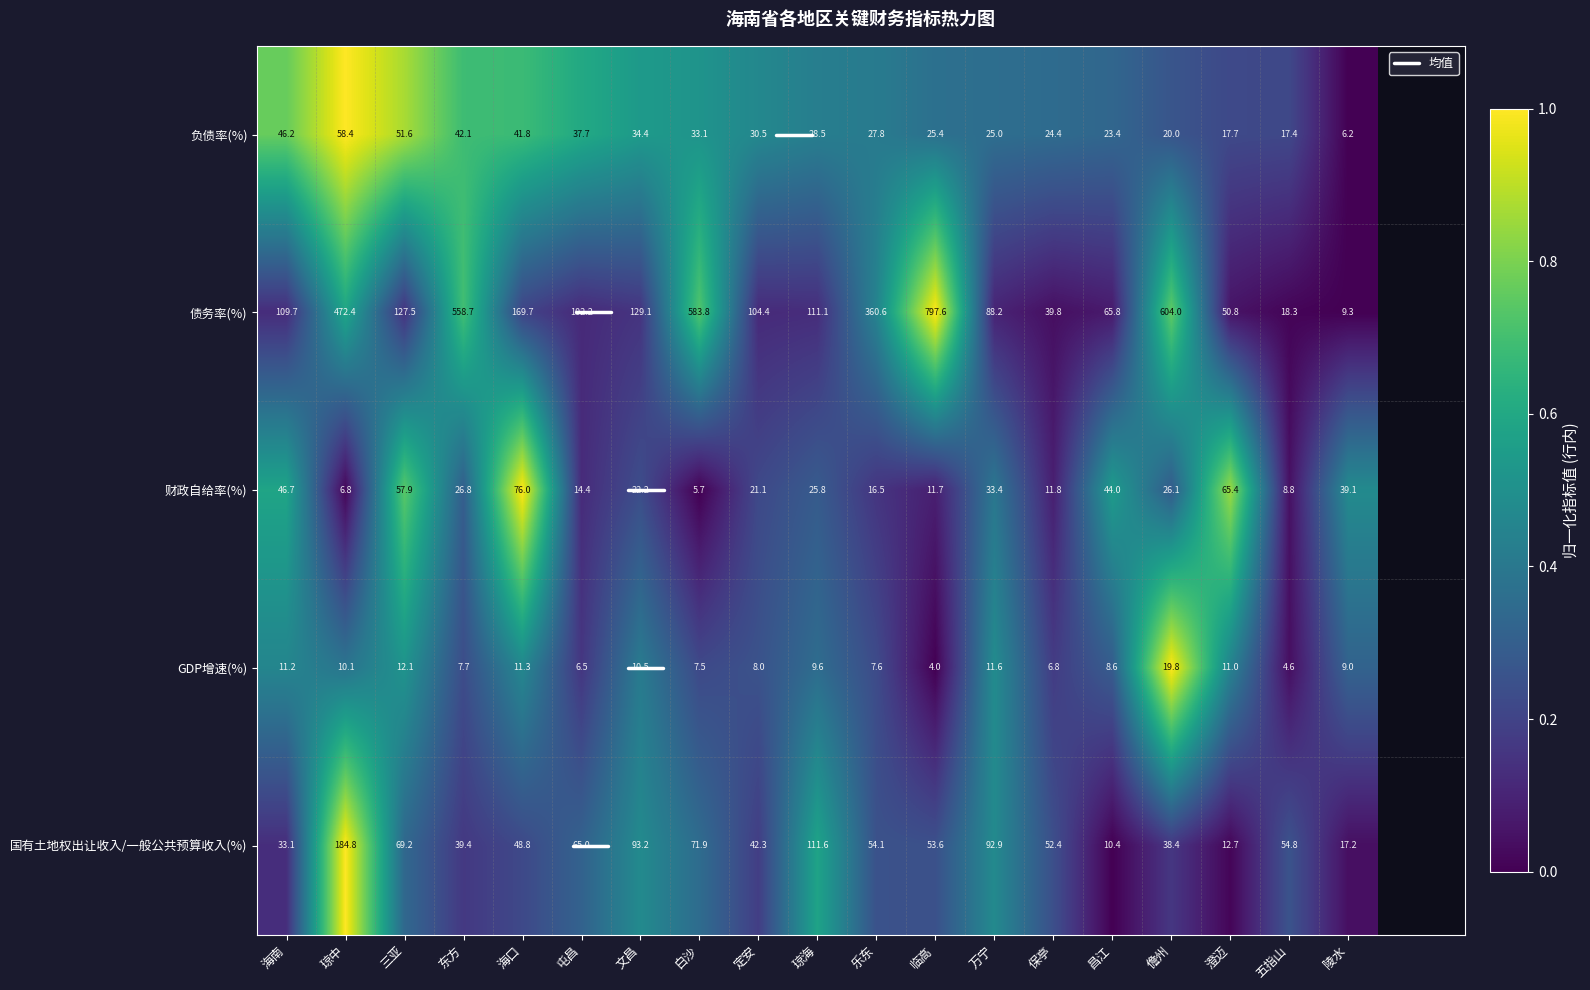

Which label corresponds to the smallest value in the chart?

临高